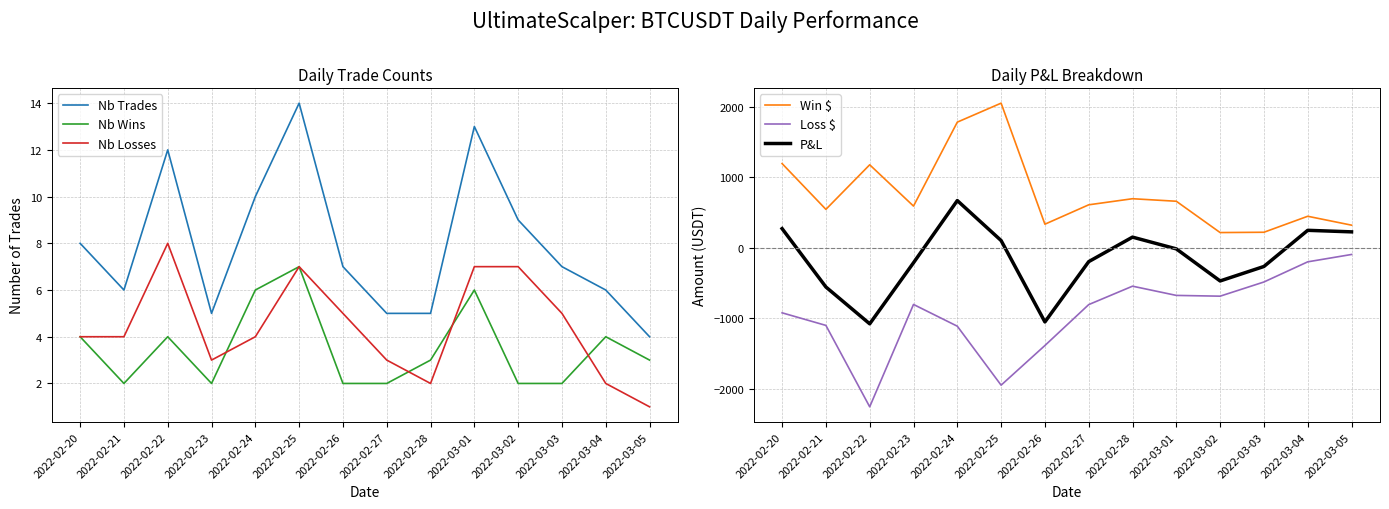

At which category does Nb Trades reach its first local peak?

2022-02-22